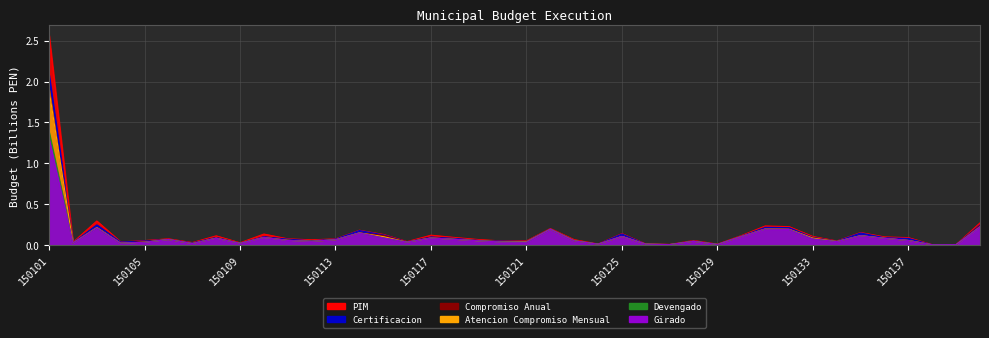

Where is the first local maximum for Girado?

150103